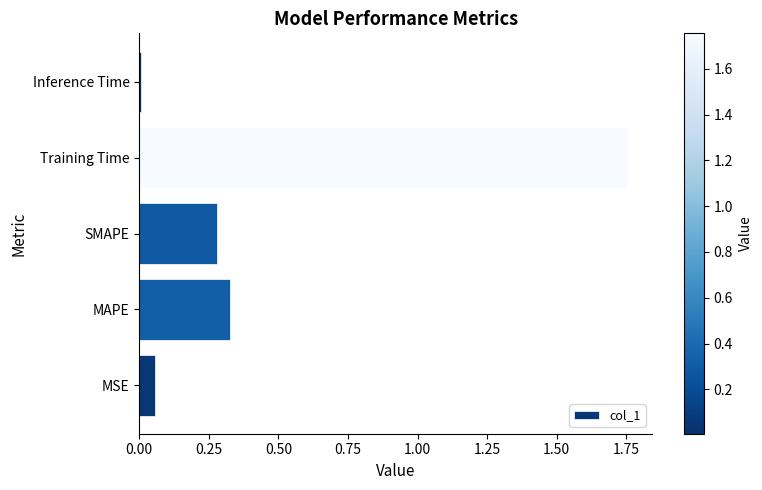

Between MSE and MAPE, which is larger?

MAPE